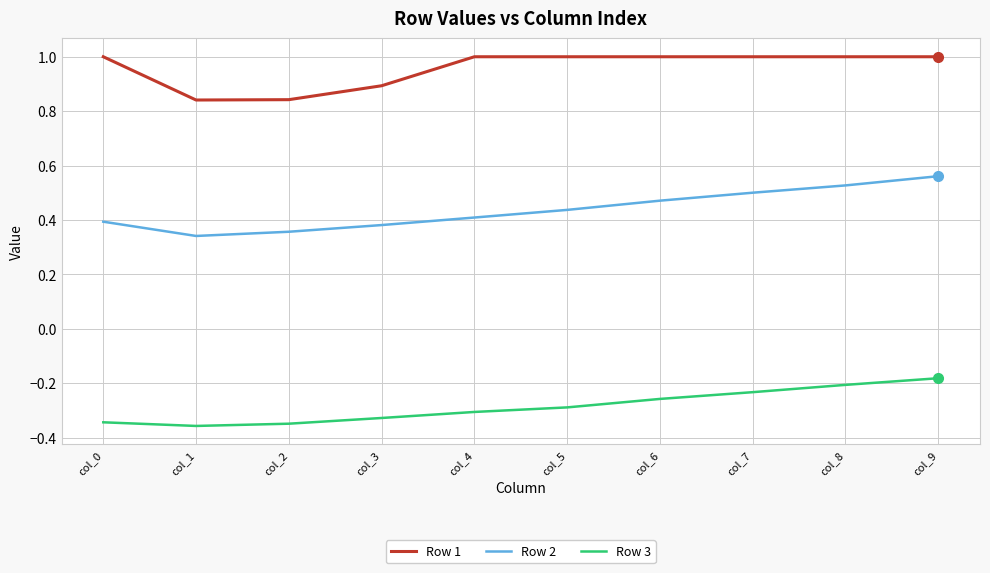

What is the average value of the Row 1 series?

1.0